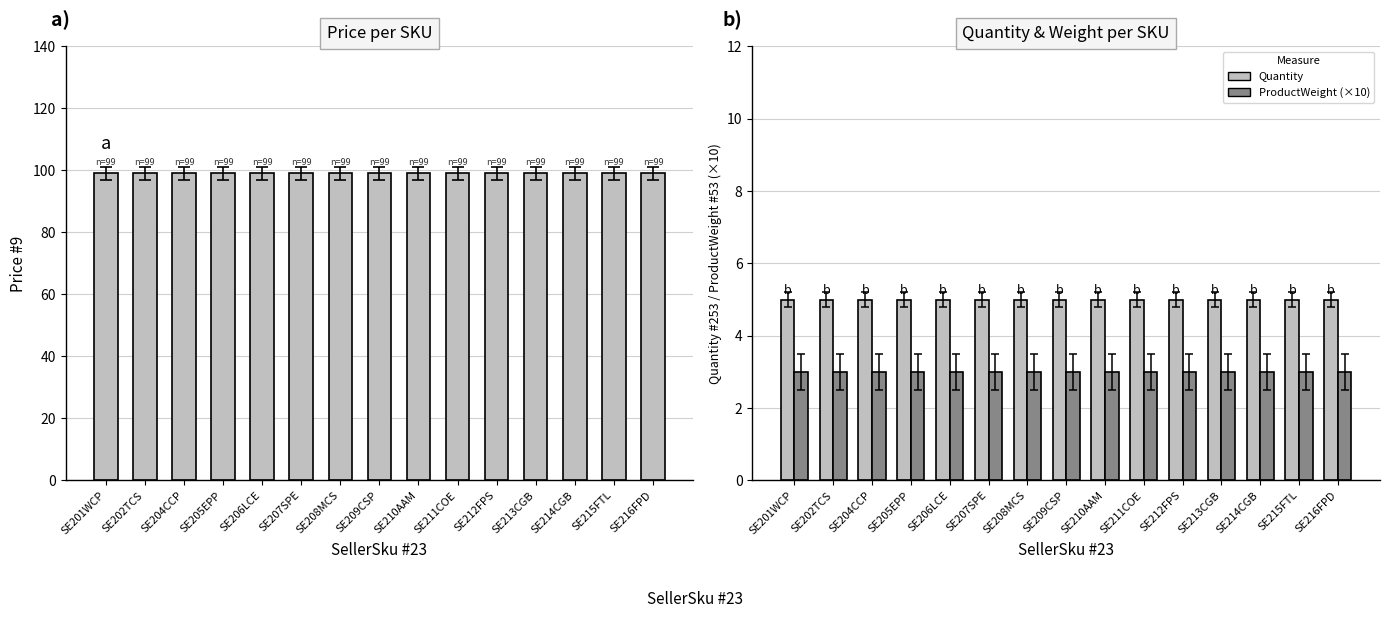

Is it true that Quantity equals 5 at SE214CGB?

True